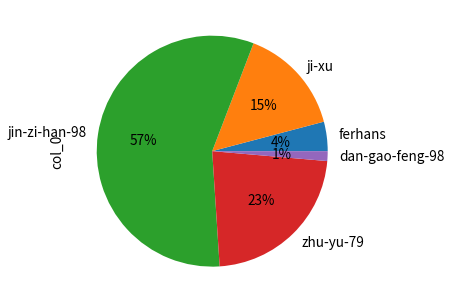

What is the smallest slice in the pie chart?

dan-gao-feng-98